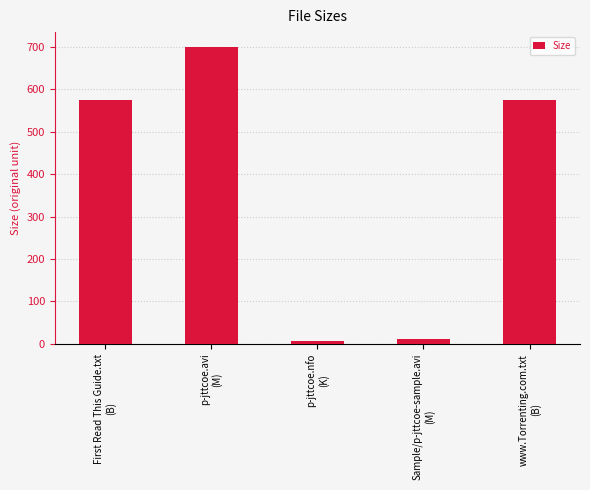

Reading left to right, what are all the values shown in this chart?

575.0	699.7	6.9	11.0	575.0